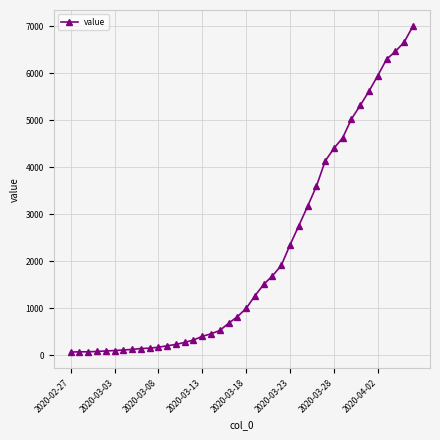

How many lines are shown in the chart?

1